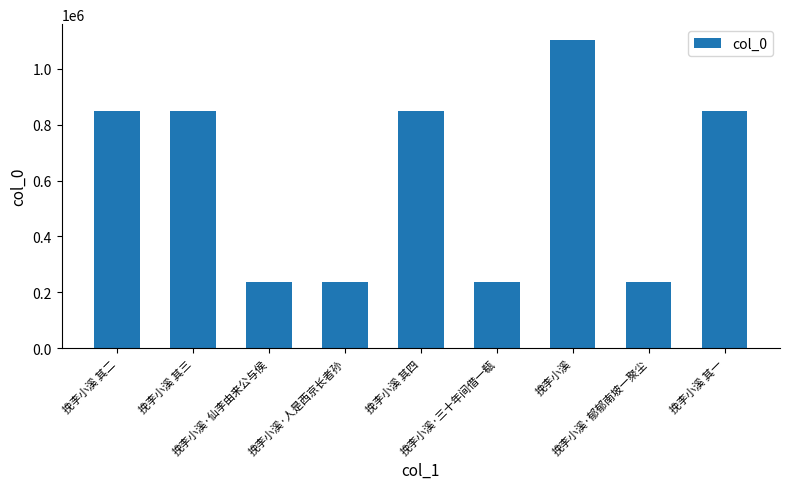

At which category does the chart reach its peak across all series?

挽李小溪